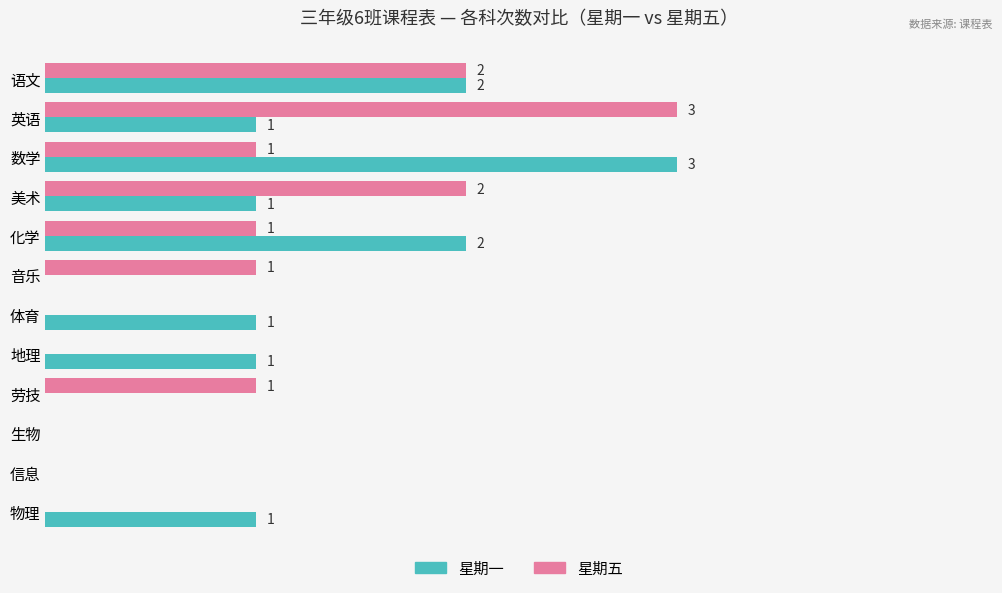

Which series changed the most between 英语 and 生物?

星期五